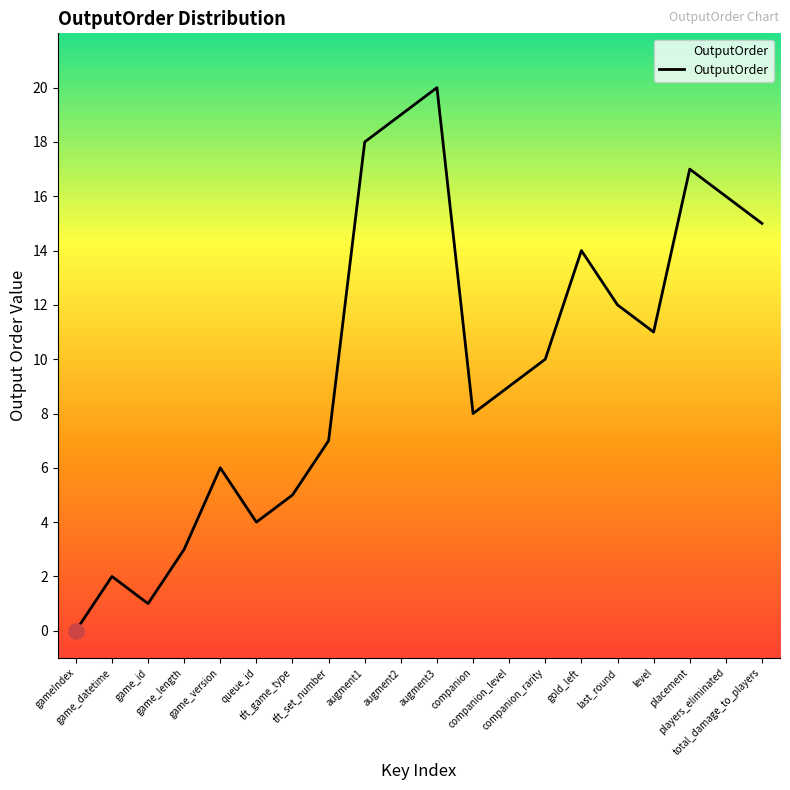

Approximately how many times larger is the value at augment3 compared to tft_set_number?

2.9